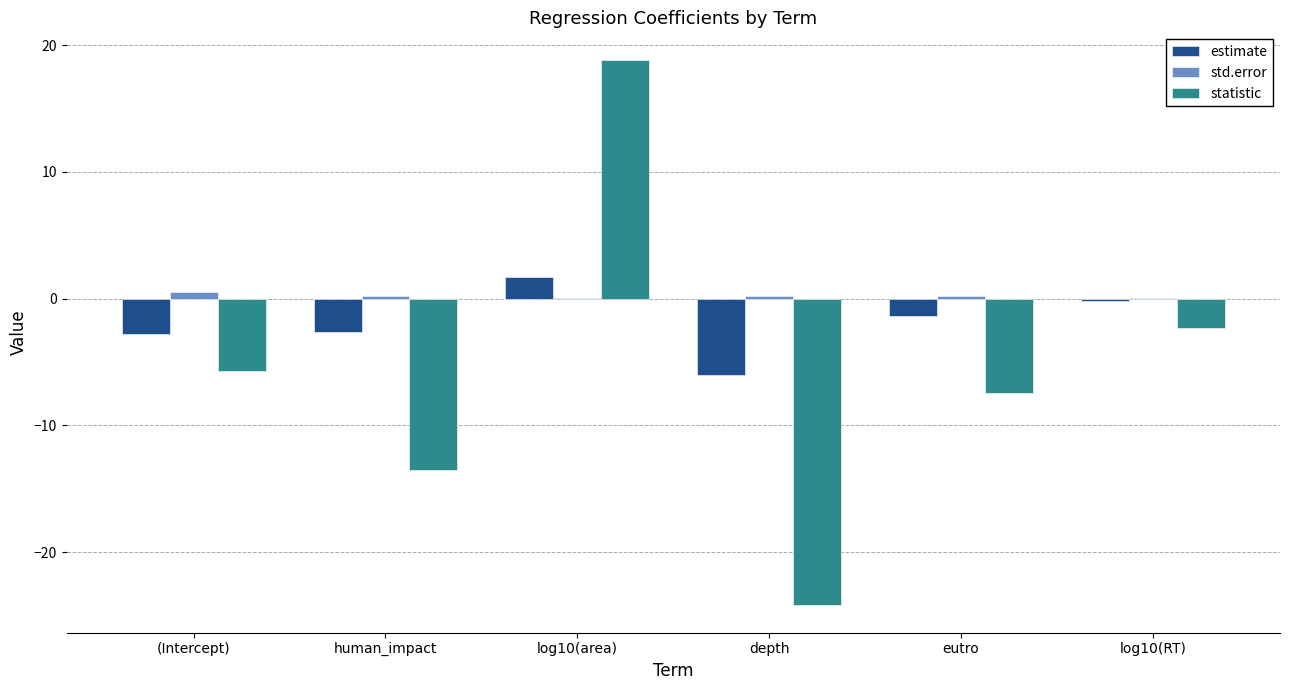

Where is statistic nearest to the value -2?

log10(RT)